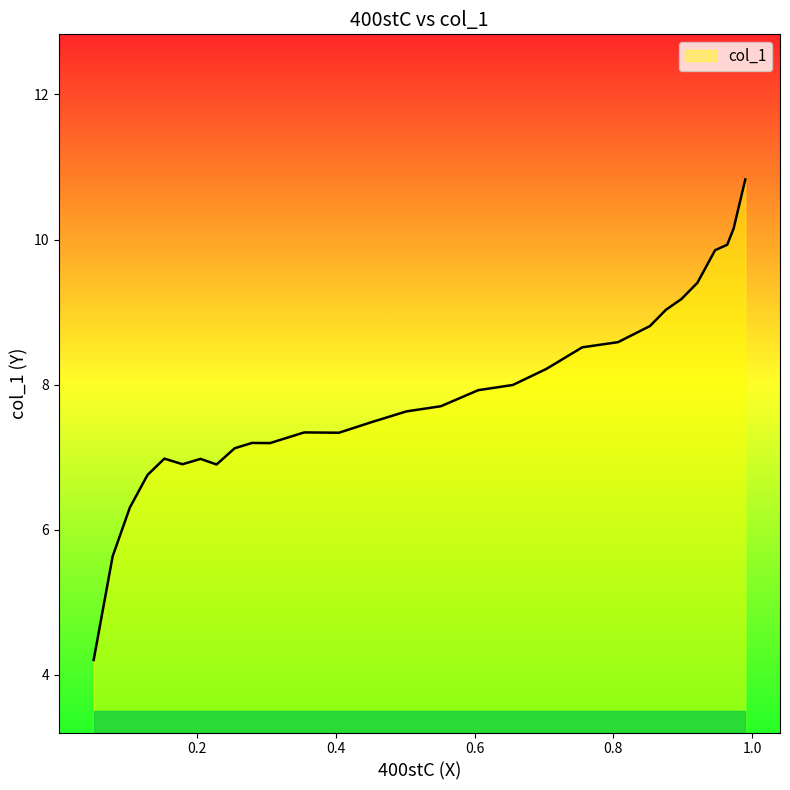

Rank the categories by value from highest to lowest.

0.9901, 0.9826, 0.9733, 0.964, 0.9466, 0.9211, 0.8981, 0.8757, 0.8527, 0.8067, 0.7551, 0.7035, 0.6551, 0.6053, 0.5513, 0.5016, 0.4518, 0.3543, 0.4046, 0.2791, 0.3052, 0.2542, 0.1529, 0.2051, 0.179, 0.2281, 0.1287, 0.1032, 0.0783, 0.051